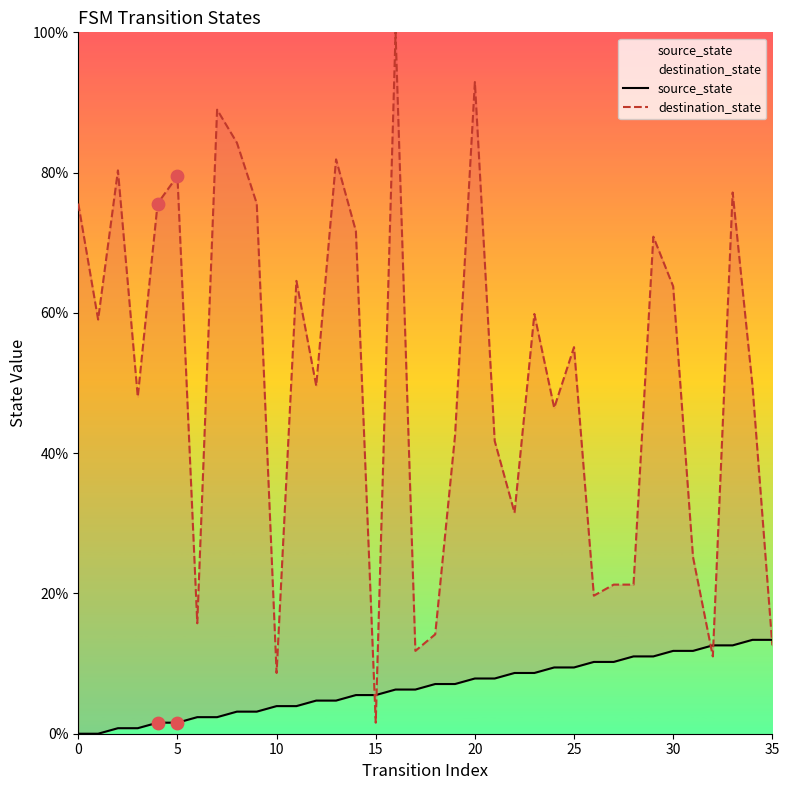

Is the value of destination_state at 27 greater than the value of source_state at 10?

Yes